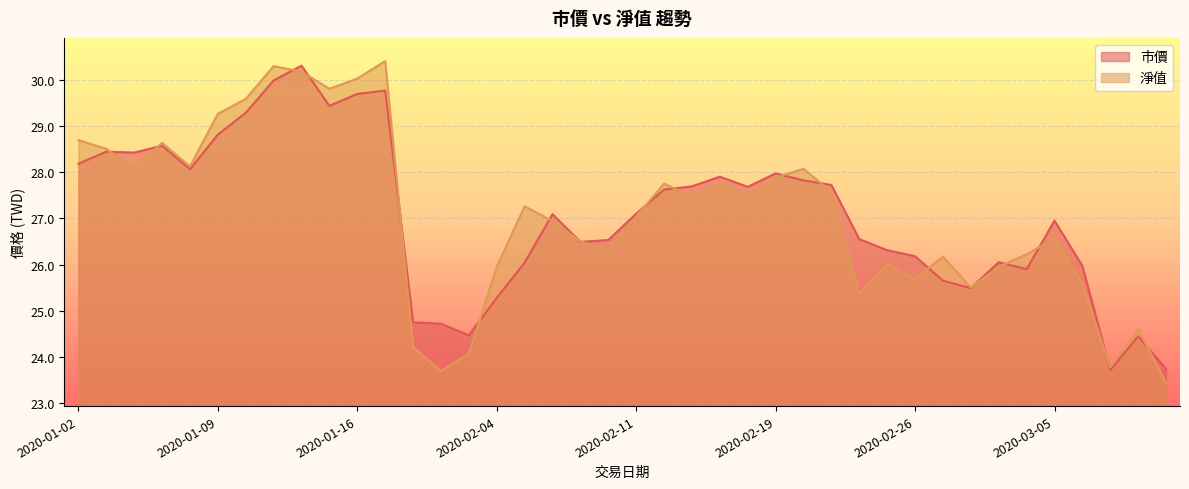

At which category does the chart reach its minimum across all series?

2020-03-11